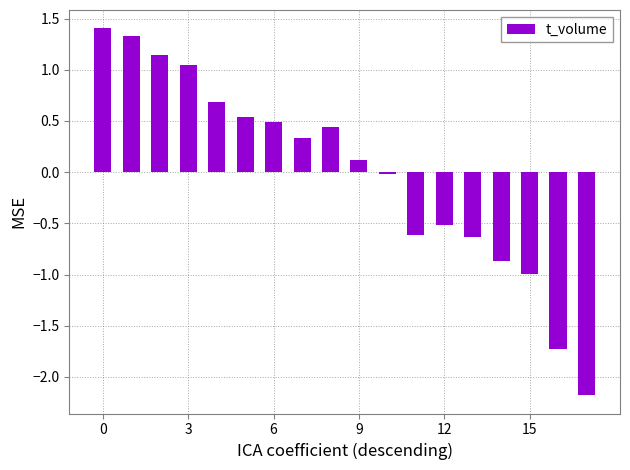

What is the smallest value displayed?

-2.2